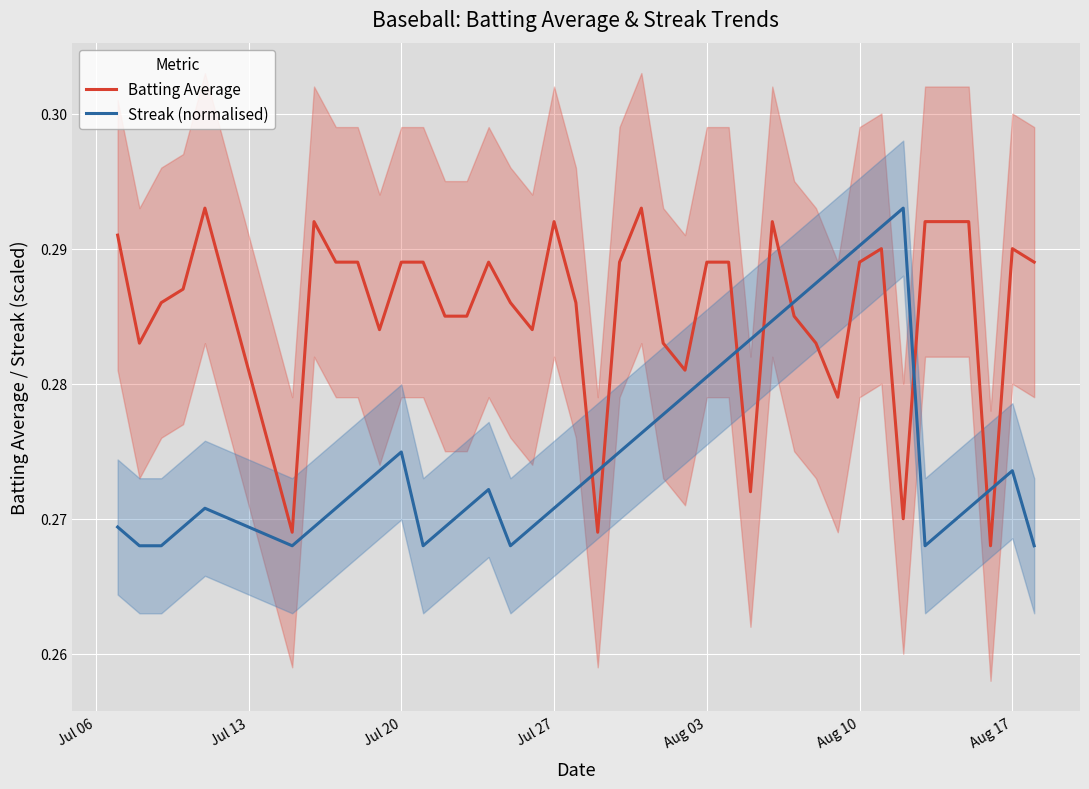

After their last crossing, which series has the higher values: Streak (normalised) or Batting Average?

Batting Average